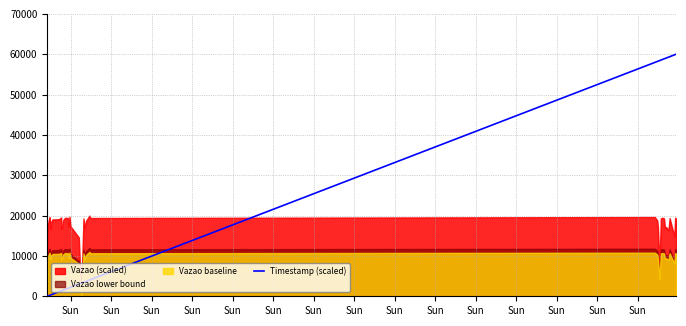

How many lines are shown in the chart?

1